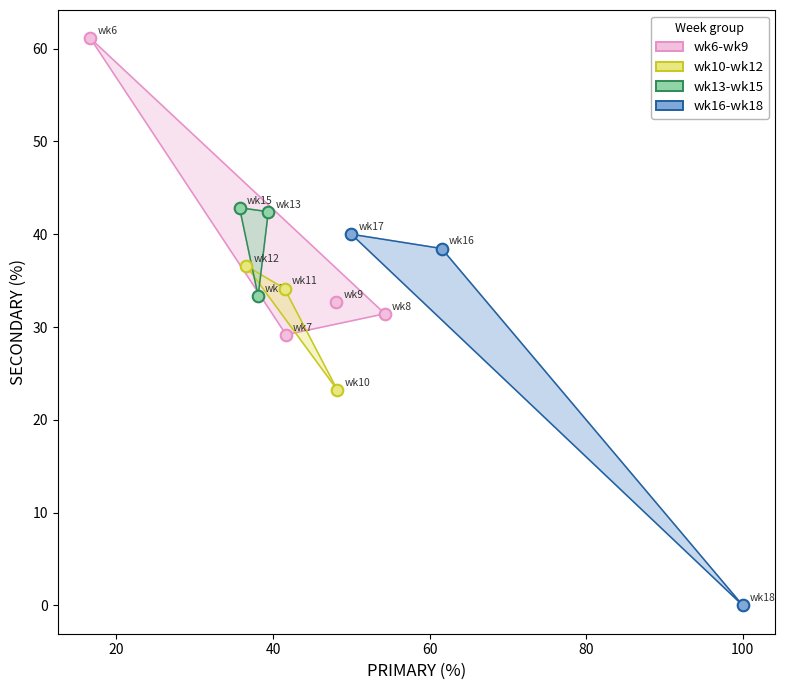

Which series contains the highest Y value?

wk6-wk9